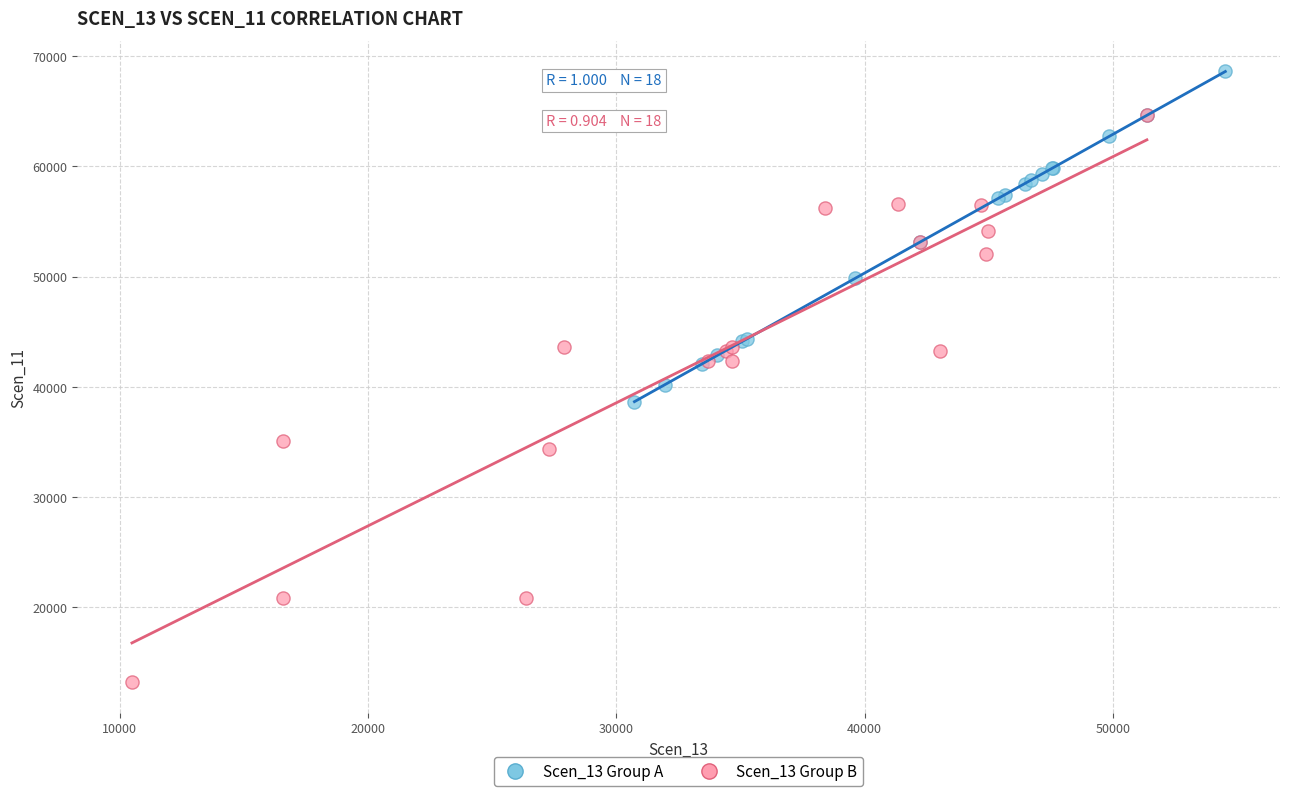

Which series reaches the maximum Y coordinate?

Scen_13 Group A